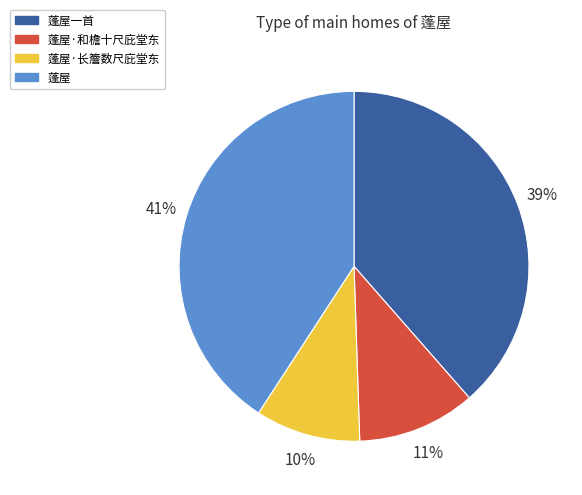

Which slice is the largest?

蓬屋